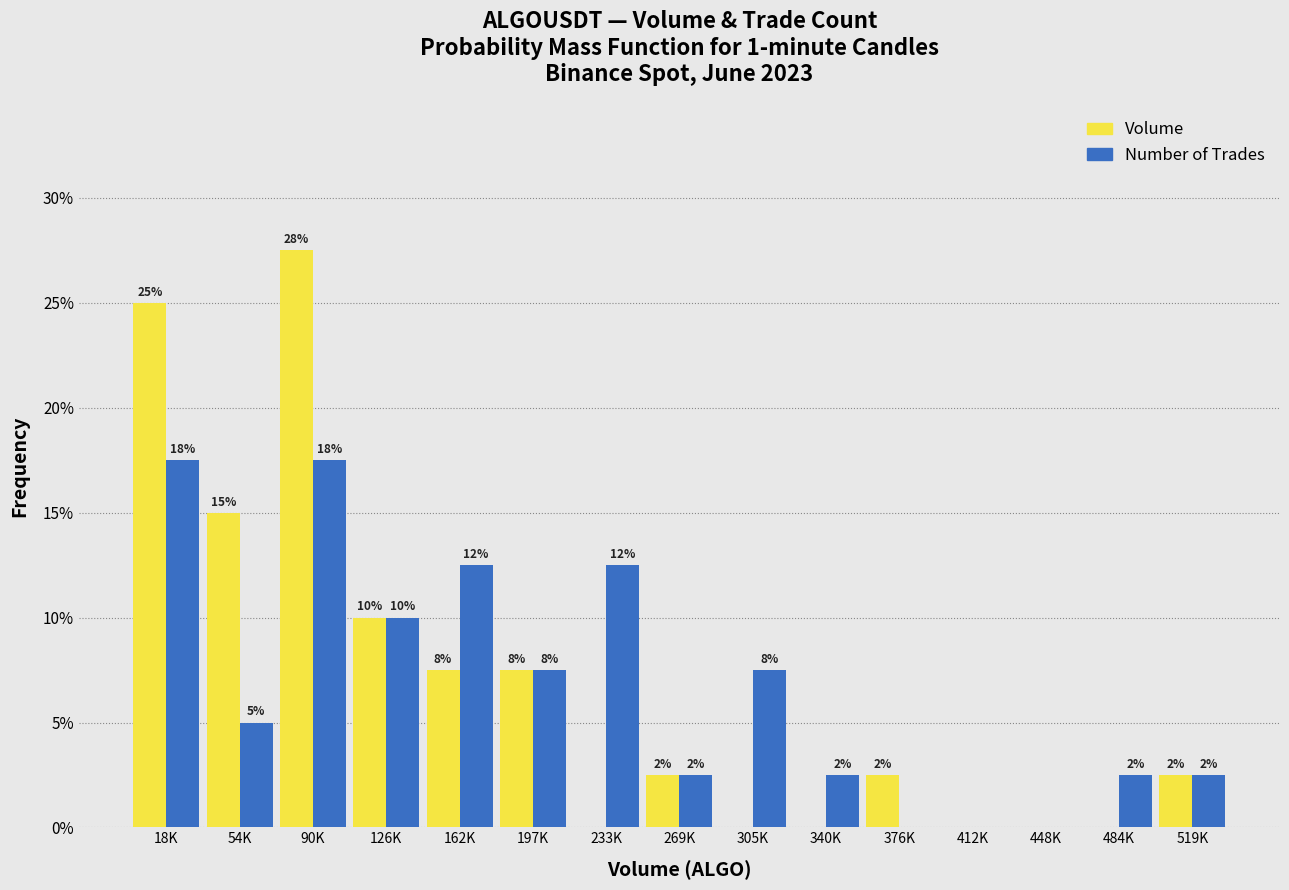

What are all the series names shown in the legend?

Volume, Number of Trades